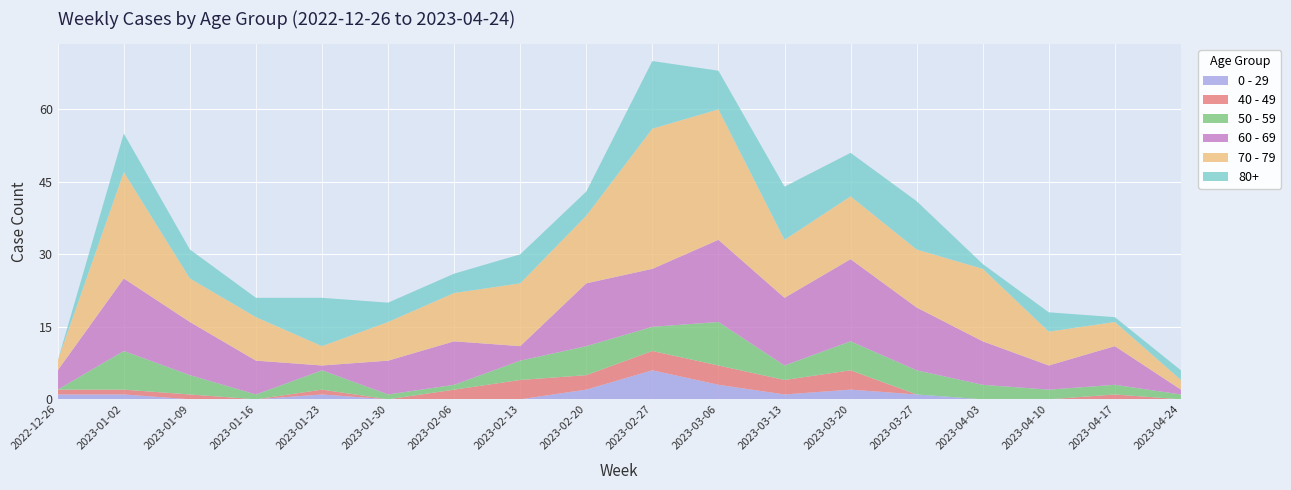

Reading left to right, what are all the values shown in this chart?

0 - 29: 1	1	0	0	1	0	0	0	2	6	3	1	2	1	0	0	0	0
40 - 49: 1	1	1	0	1	0	2	4	3	4	4	3	4	0	0	0	1	0
50 - 59: 0	8	4	1	4	1	1	4	6	5	9	3	6	5	3	2	2	1
60 - 69: 4	15	11	7	1	7	9	3	13	12	17	14	17	13	9	5	8	1
70 - 79: 2	22	9	9	4	8	10	13	14	29	27	12	13	12	15	7	5	2
80+: 0	8	6	4	10	4	4	6	5	14	8	11	9	10	1	4	1	2